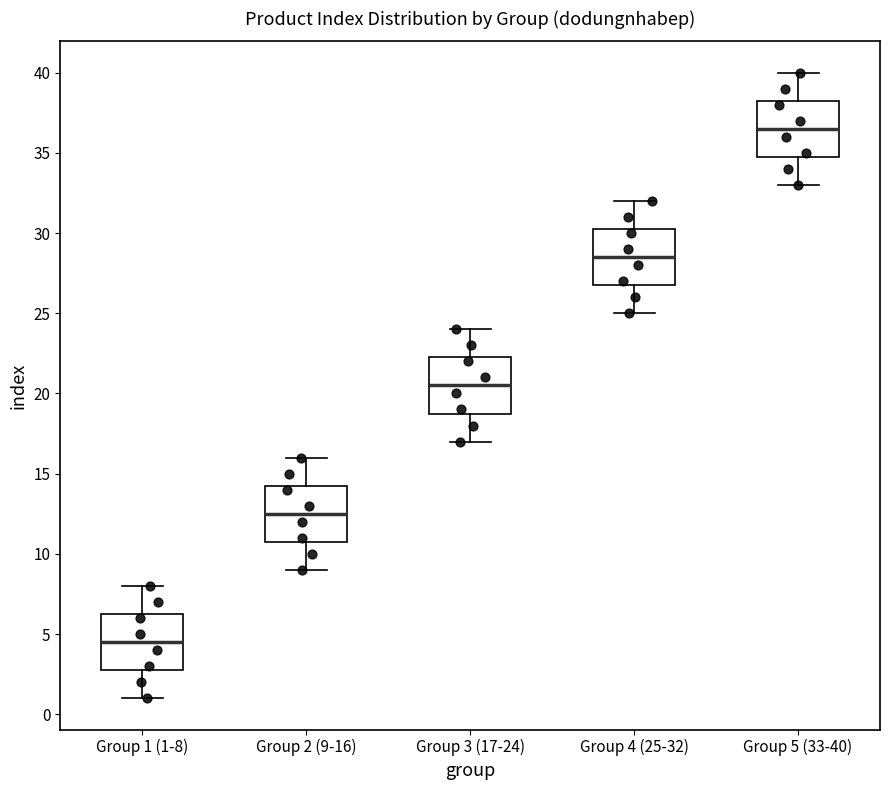

Which box has the highest median line?

Group 5 (33-40)